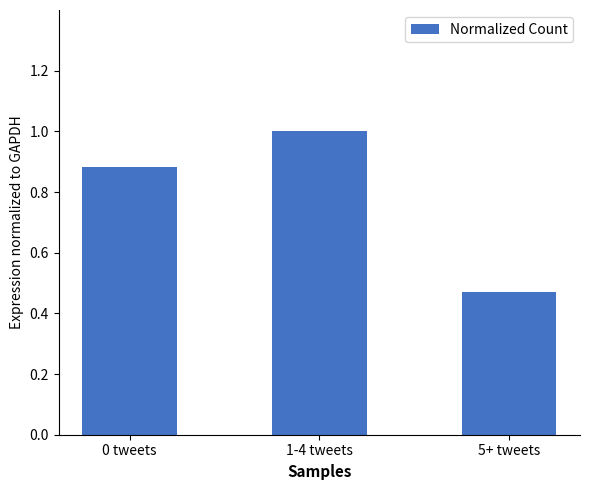

Which has a higher value, 1-4 tweets or 5+ tweets?

1-4 tweets